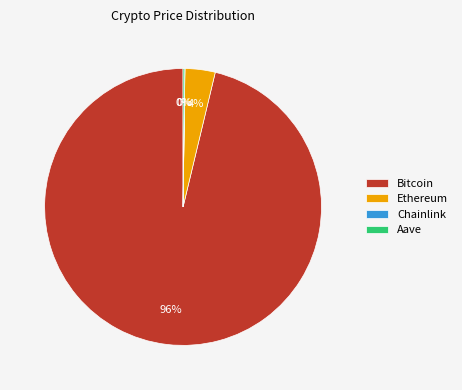

Is the sum of Bitcoin and Ethereum greater than half?

Yes